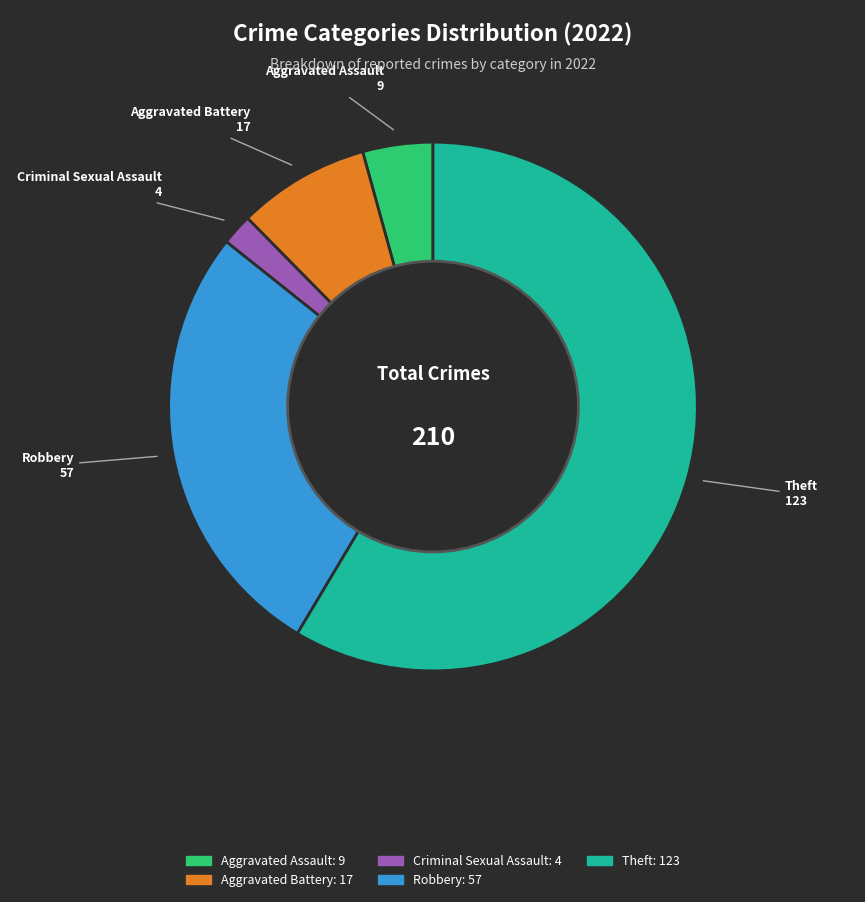

What is the majority slice?

Theft